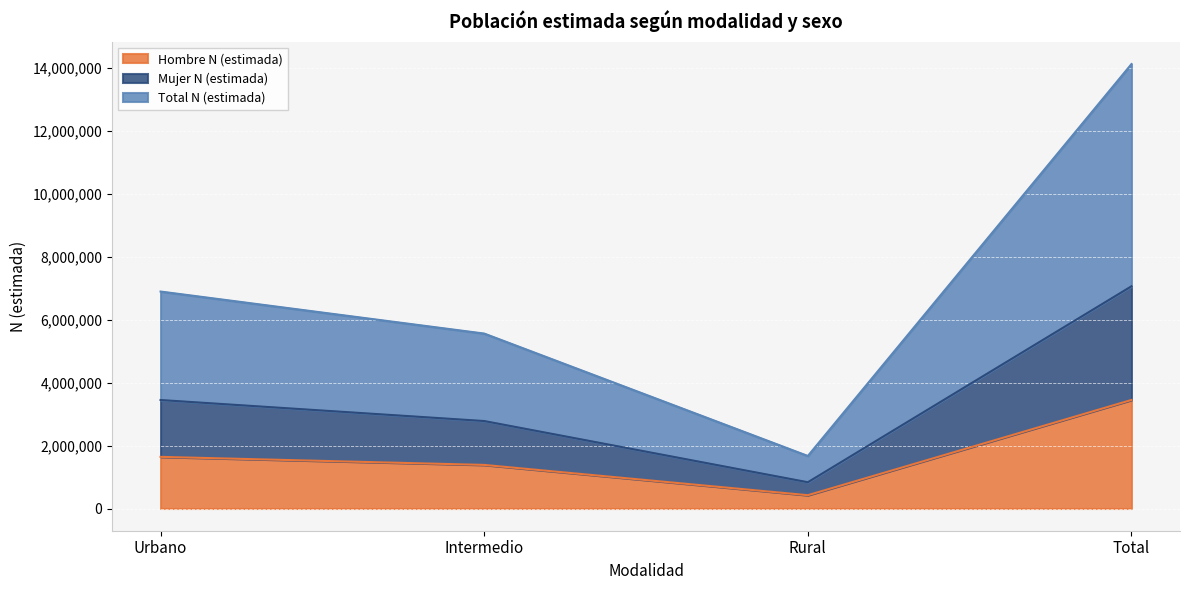

What is the approximate value of Total N (estimada) at Rural, to the nearest 50?

1669400